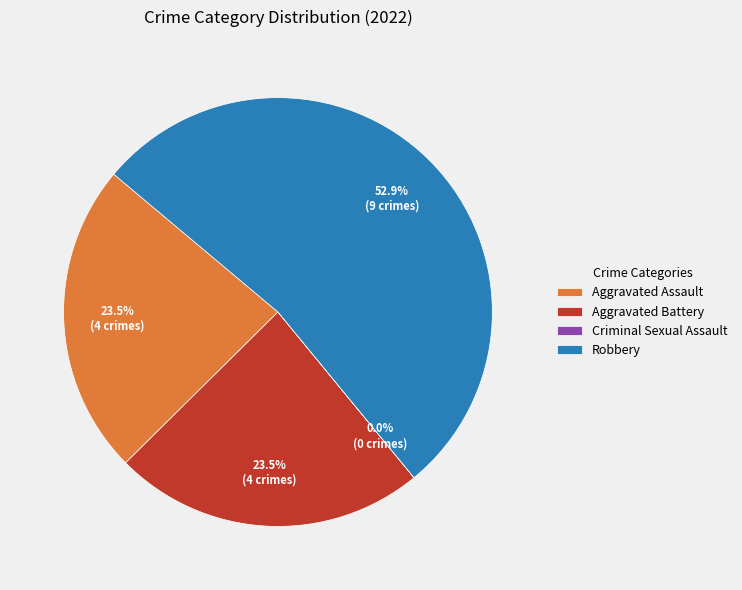

Combined, do Aggravated Battery and Robbery account for over 50%?

Yes